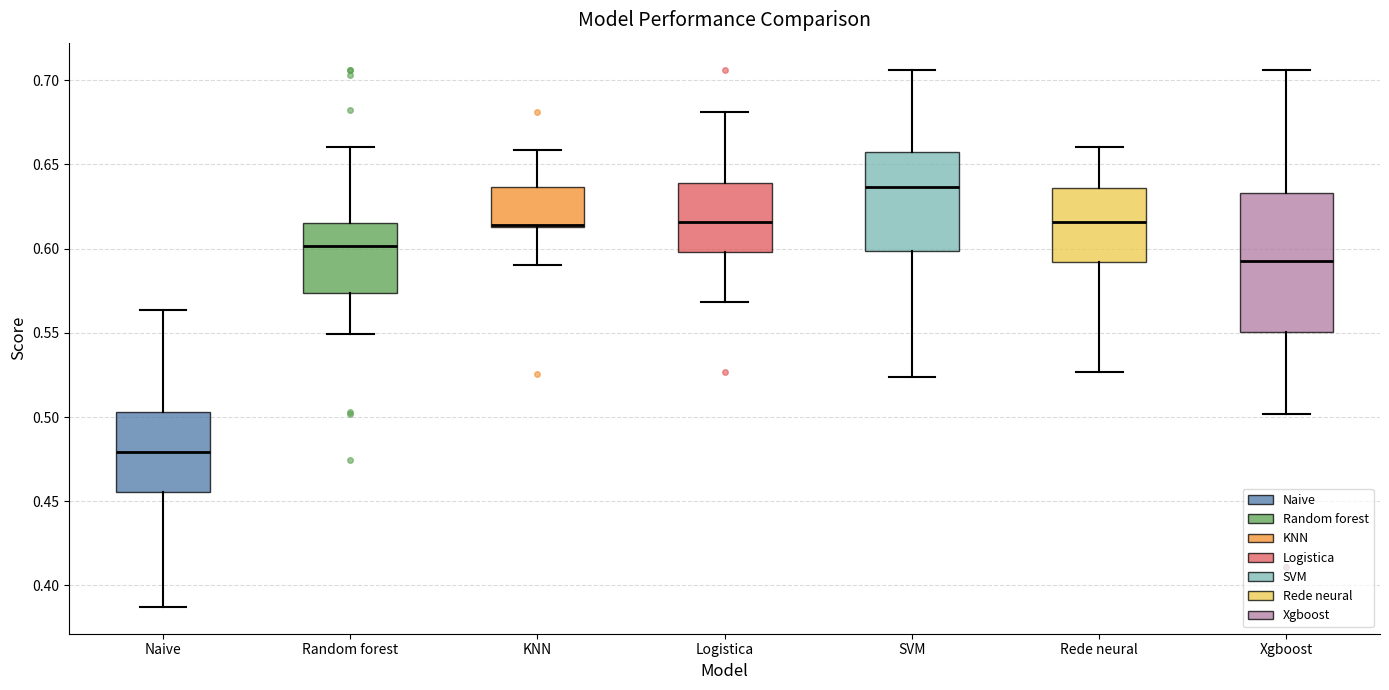

Reading left to right, transcribe this box plot: for each box, give where its median line is, the range the box spans, and where its two whiskers end, as read against the y-axis. The values are not printed on the chart, so give them approximately, as read against the axis.

Naive: median 0.480, box 0.455 to 0.505, whiskers 0.385 to 0.565
Random forest: median 0.600, box 0.575 to 0.615, whiskers 0.550 to 0.660
KNN: median 0.615 (just above the box's lower edge), box 0.615 to 0.635, whiskers 0.590 to 0.660
Logistica: median 0.615, box 0.600 to 0.640, whiskers 0.570 to 0.680
SVM: median 0.635, box 0.600 to 0.655, whiskers 0.525 to 0.705
Rede neural: median 0.615, box 0.590 to 0.635, whiskers 0.525 to 0.660
Xgboost: median 0.595, box 0.550 to 0.635, whiskers 0.500 to 0.705